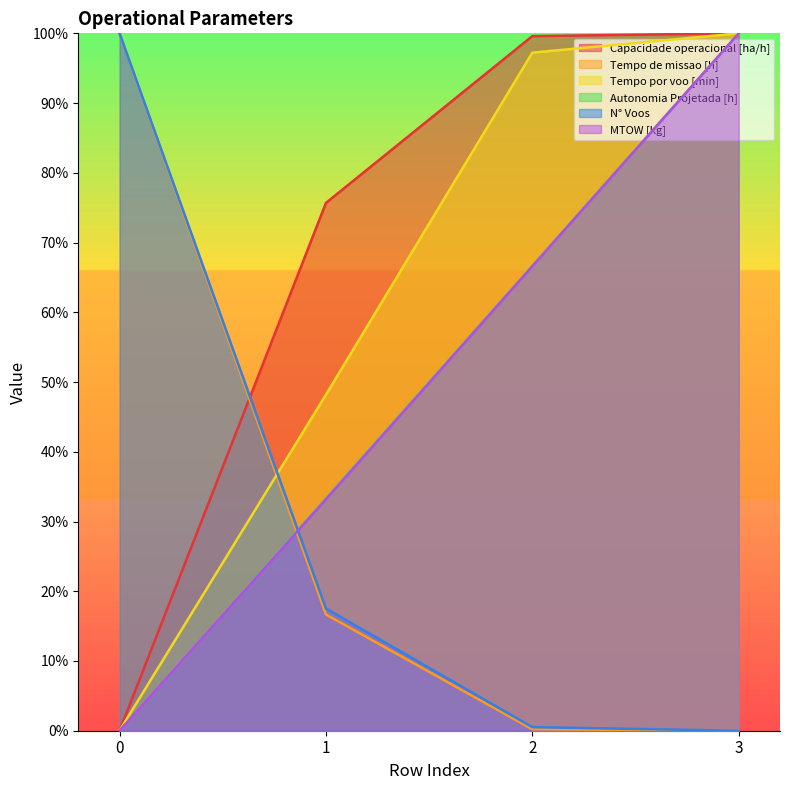

At which label does Tempo por voo [min] first exceed 97?

2